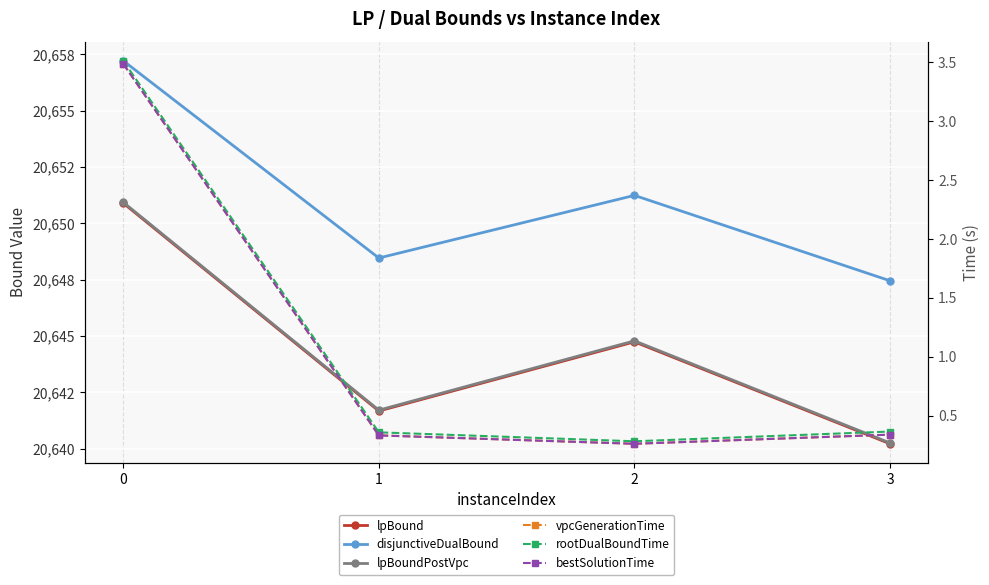

What is the average value of the lpBoundPostVpc series?

20644.4